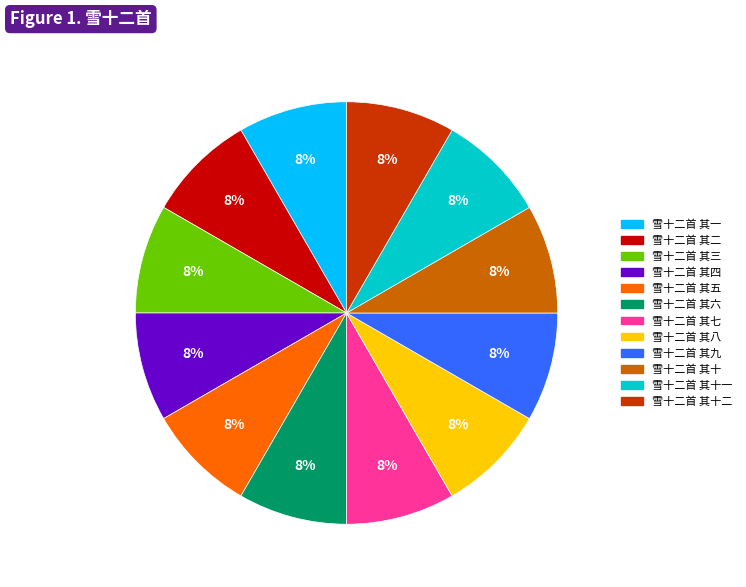

To the nearest percent, what is the average slice percentage?

8%